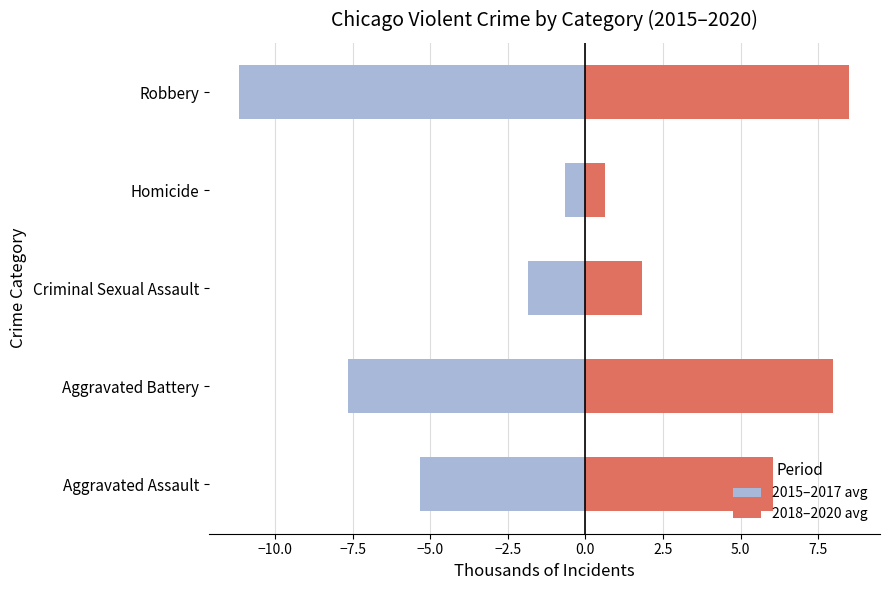

How many bars are there in total?

10